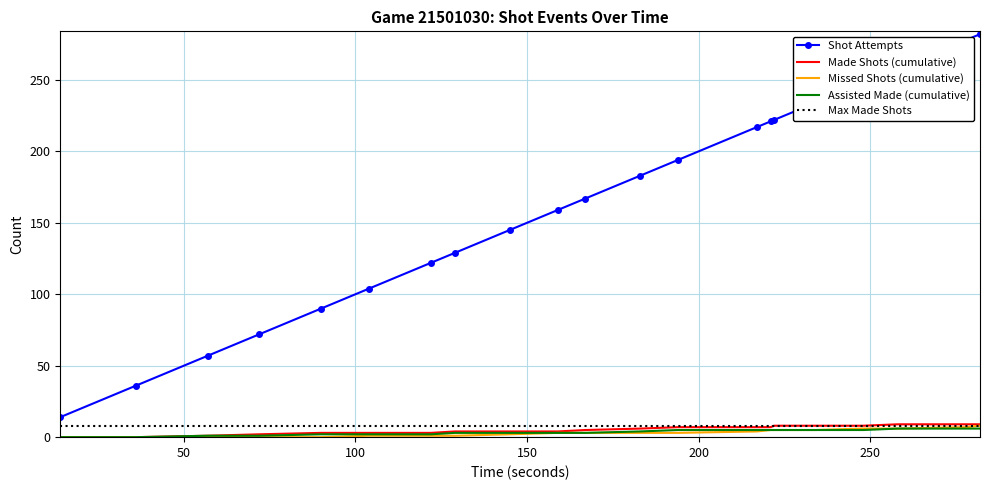

Reading left to right, transcribe all the data shown in this chart.

Shot Attempts: 14=14	36=36	57=57	72=72	90=90	104=104	122=122	129=129	145=145	159=159	167=167	183=183	194=194	217=217	221=221	222=222	230=230	234=234	248=248	258=258	278=278	282=282
Made Shots (cumulative): 14=0	36=0	57=1	72=2	90=3	104=3	122=3	129=4	145=4	159=4	167=5	183=6	194=7	217=7	221=7	222=8	230=8	234=8	248=8	258=9	278=9	282=9
Missed Shots (cumulative): 14=0	36=0	57=0	72=0	90=0	104=1	122=1	129=1	145=2	159=3	167=3	183=3	194=3	217=4	221=5	222=5	230=5	234=5	248=6	258=6	278=7	282=8
Assisted Made (cumulative): 14=0	36=0	57=1	72=1	90=2	104=2	122=2	129=3	145=3	159=3	167=3	183=4	194=5	217=5	221=5	222=5	230=5	234=5	248=5	258=6	278=6	282=6